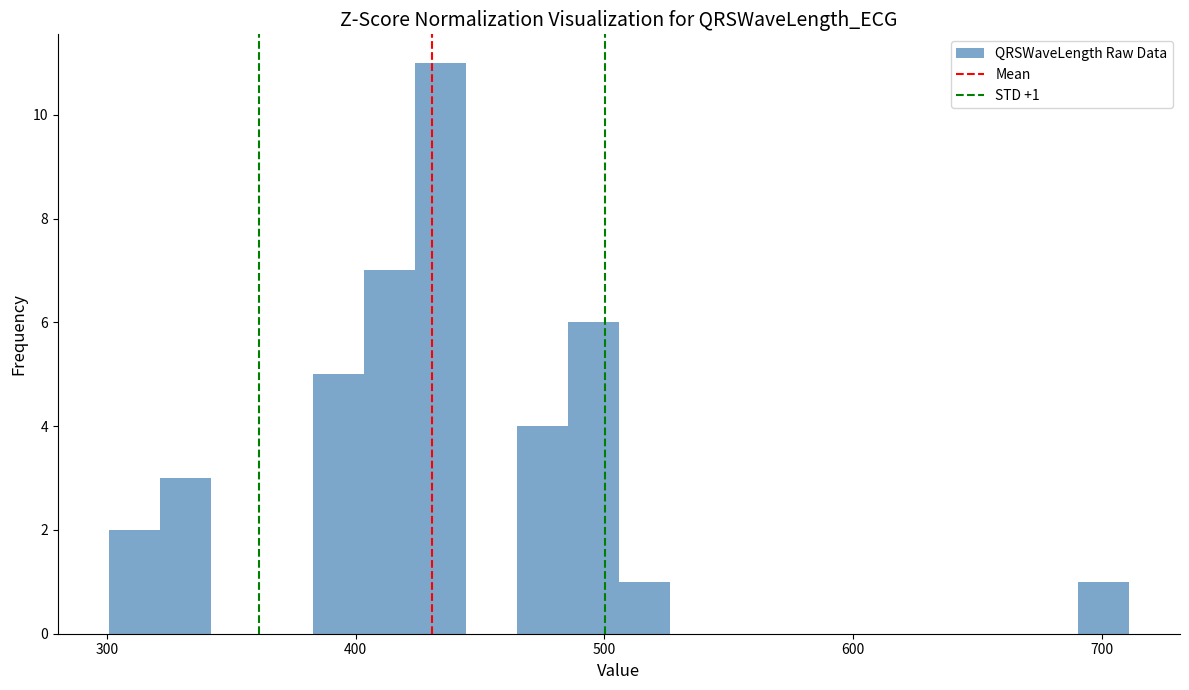

Read against the x-axis, roughly where is the centre of the tallest bar?

430